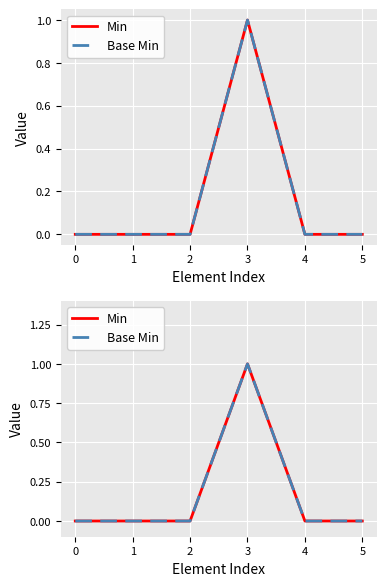

Rank the categories by Base Min value from lowest to highest.

0, 1, 2, 4, 5, 3